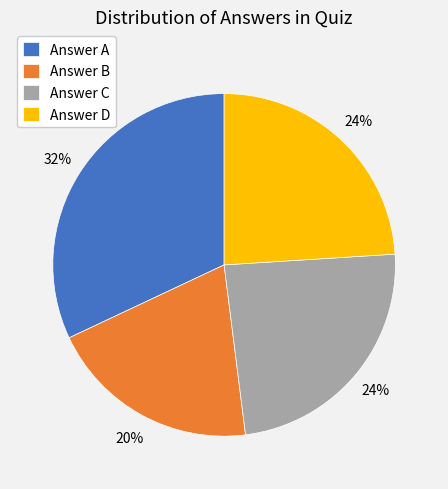

Which category has the smallest portion of the pie?

Answer B